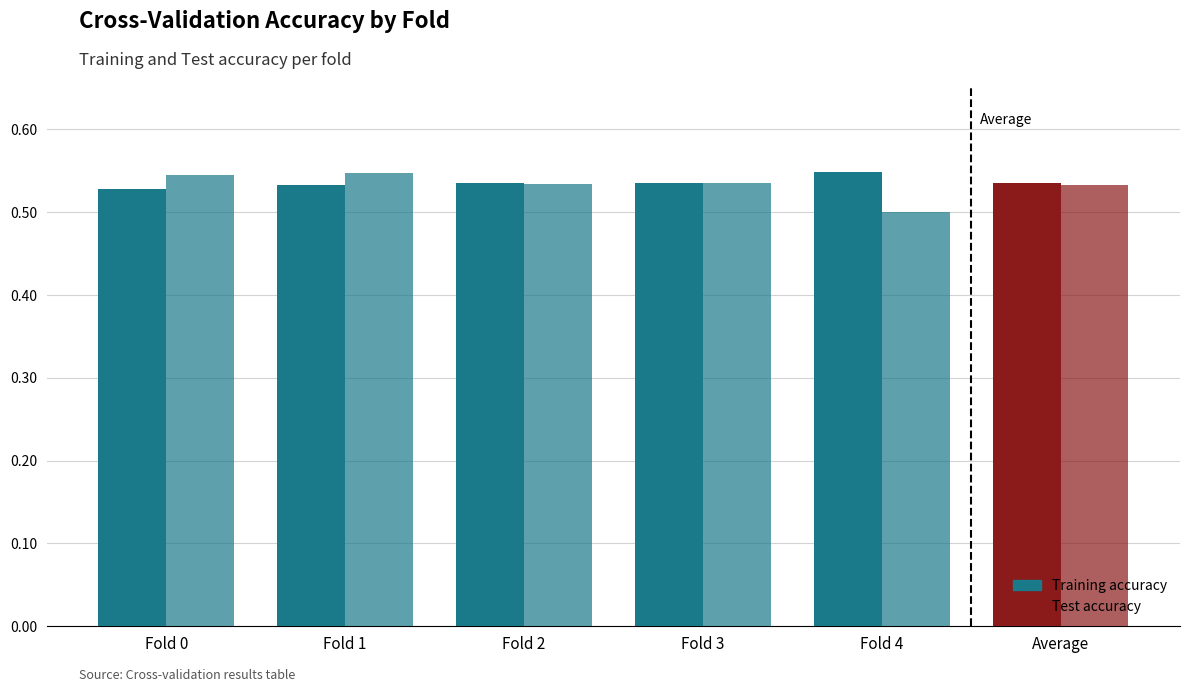

At Average, list the series in order from largest to smallest.

Training accuracy, Test accuracy